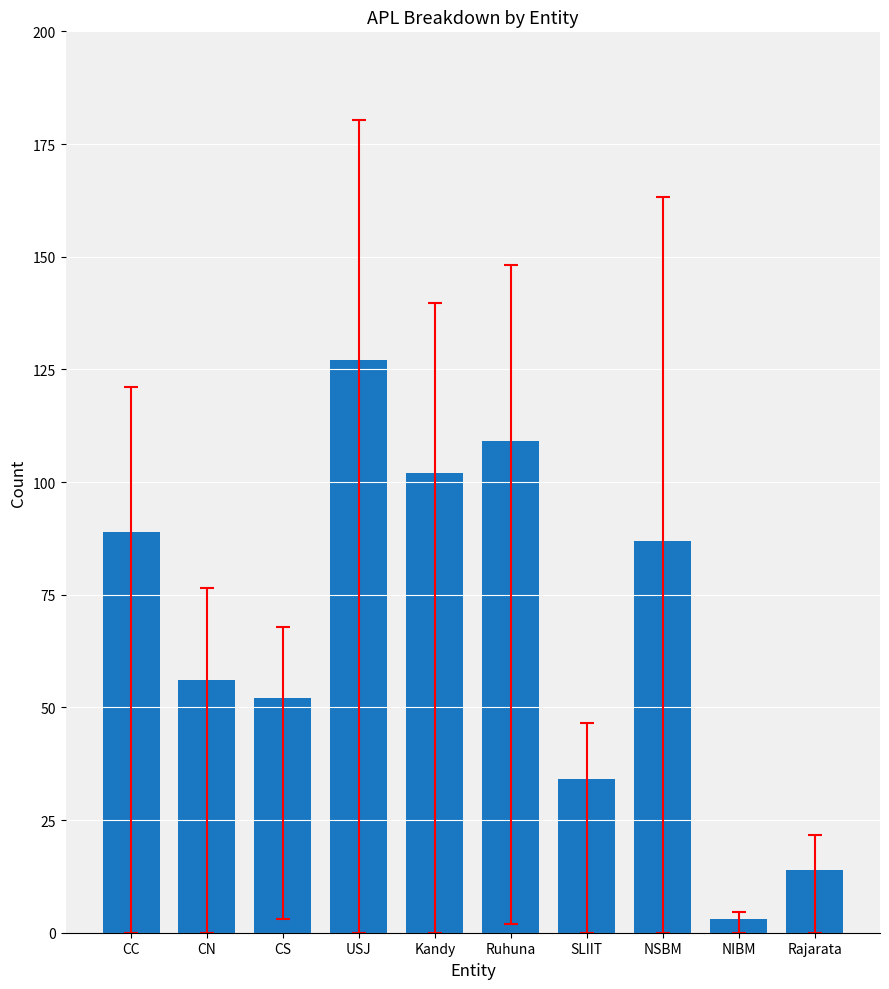

What is the ratio of the value at Rajarata to the value at NSBM?

0.2